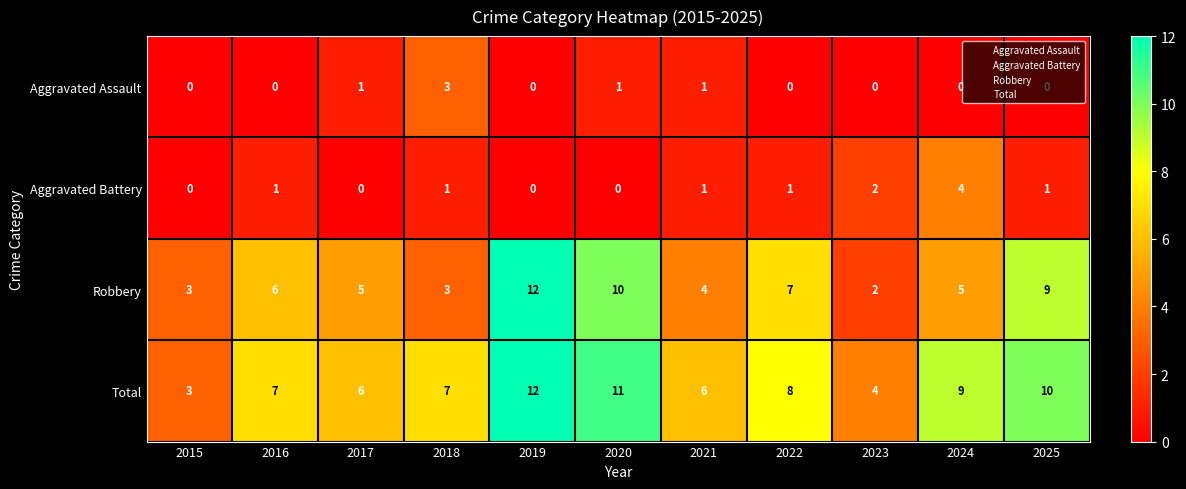

What is the difference between the highest and lowest values at 2018?

6